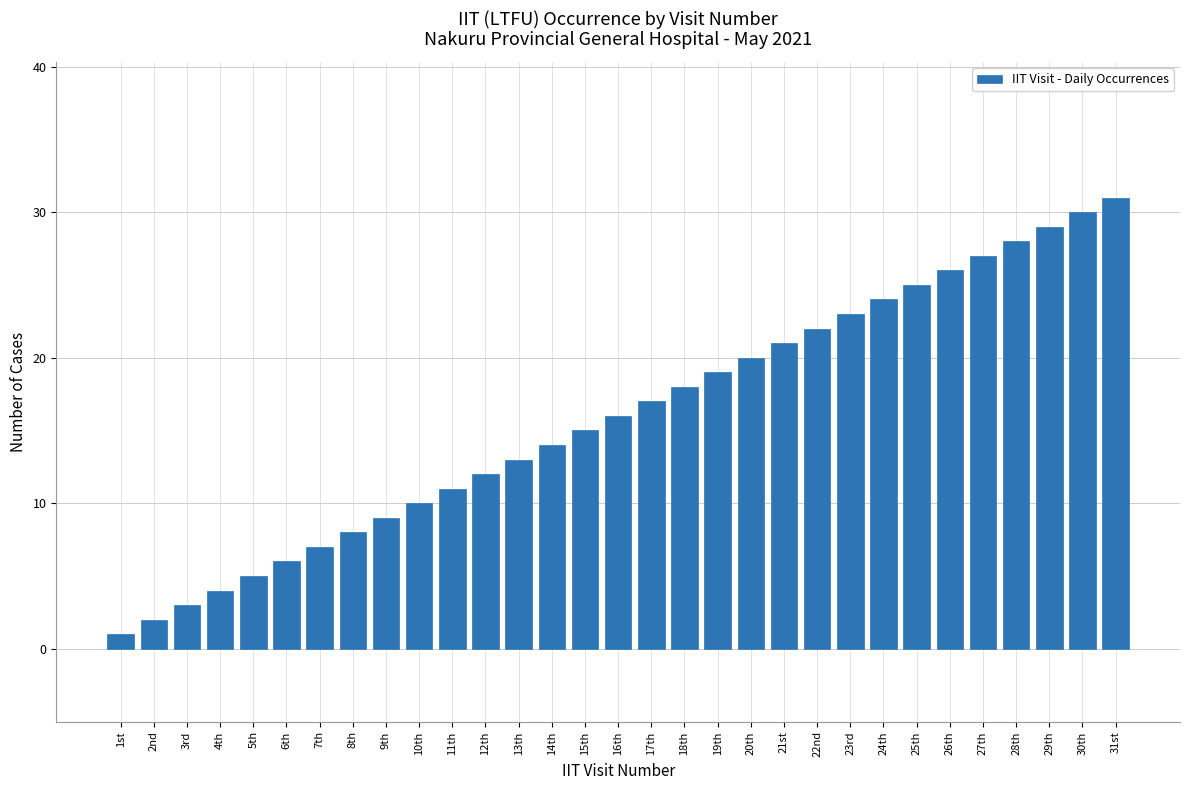

Rank the categories by value from highest to lowest.

31st, 30th, 29th, 28th, 27th, 26th, 25th, 24th, 23rd, 22nd, 21st, 20th, 19th, 18th, 17th, 16th, 15th, 14th, 13th, 12th, 11th, 10th, 9th, 8th, 7th, 6th, 5th, 4th, 3rd, 2nd, 1st